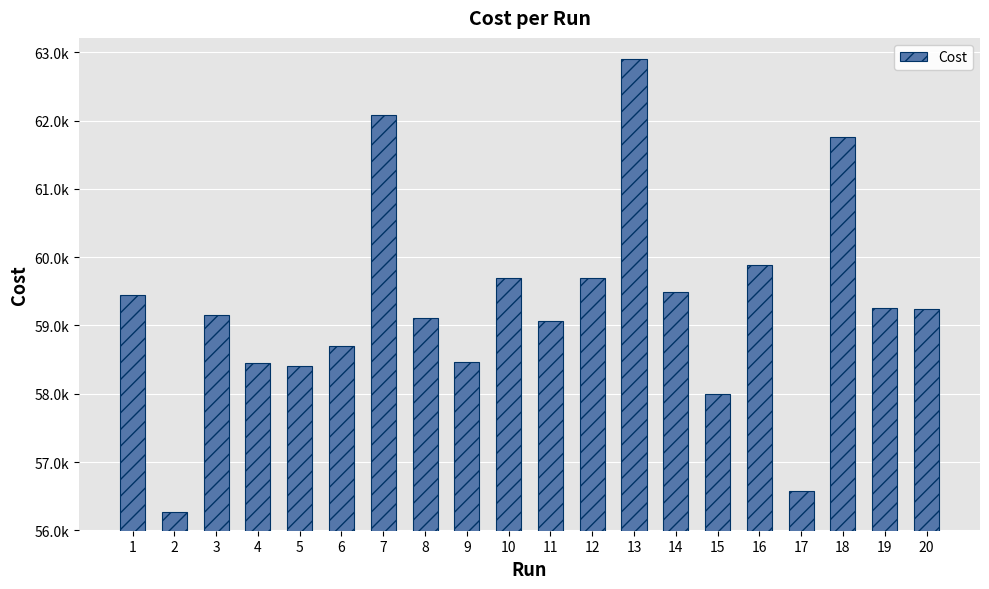

What is the sum of the values at 7 and 4?

120531.0